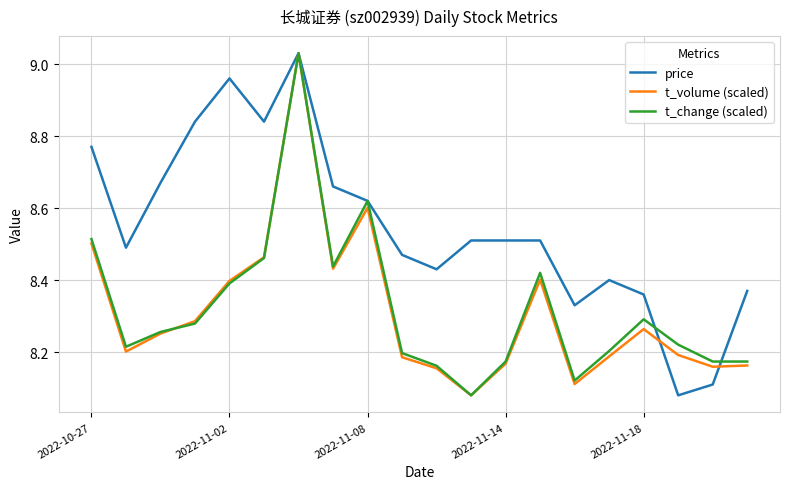

Which series has the largest total across all categories?

price